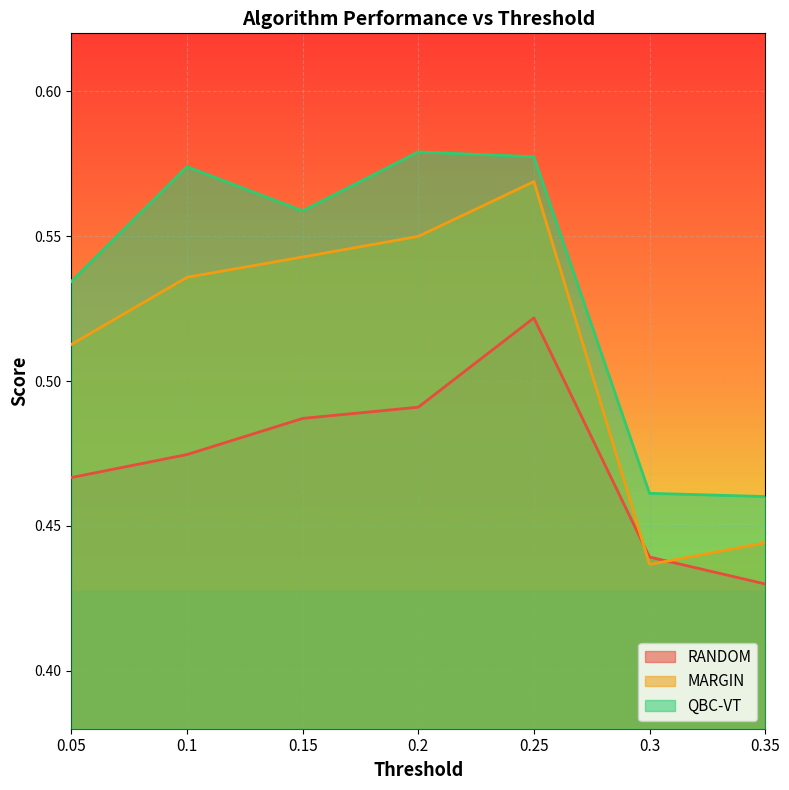

Rank the series at 0.3 from highest to lowest value.

QBC-VT, RANDOM, MARGIN